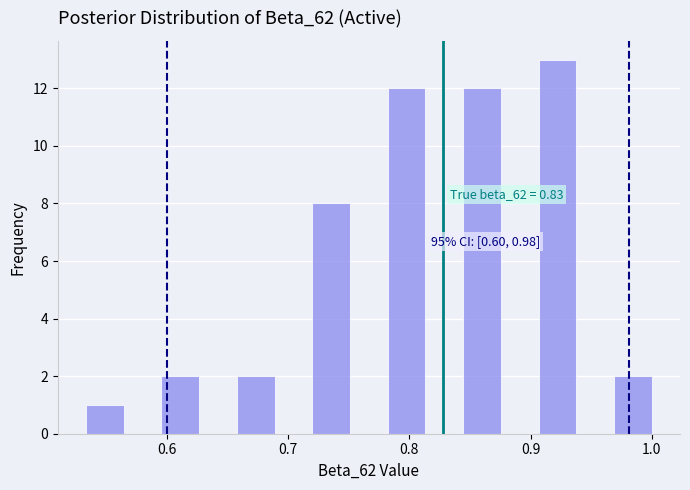

Read against the x-axis, roughly where is the centre of the tallest bar?

0.92